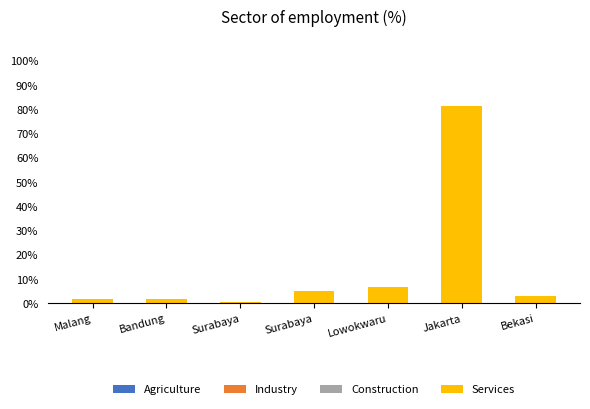

How many series are shown in this chart?

1